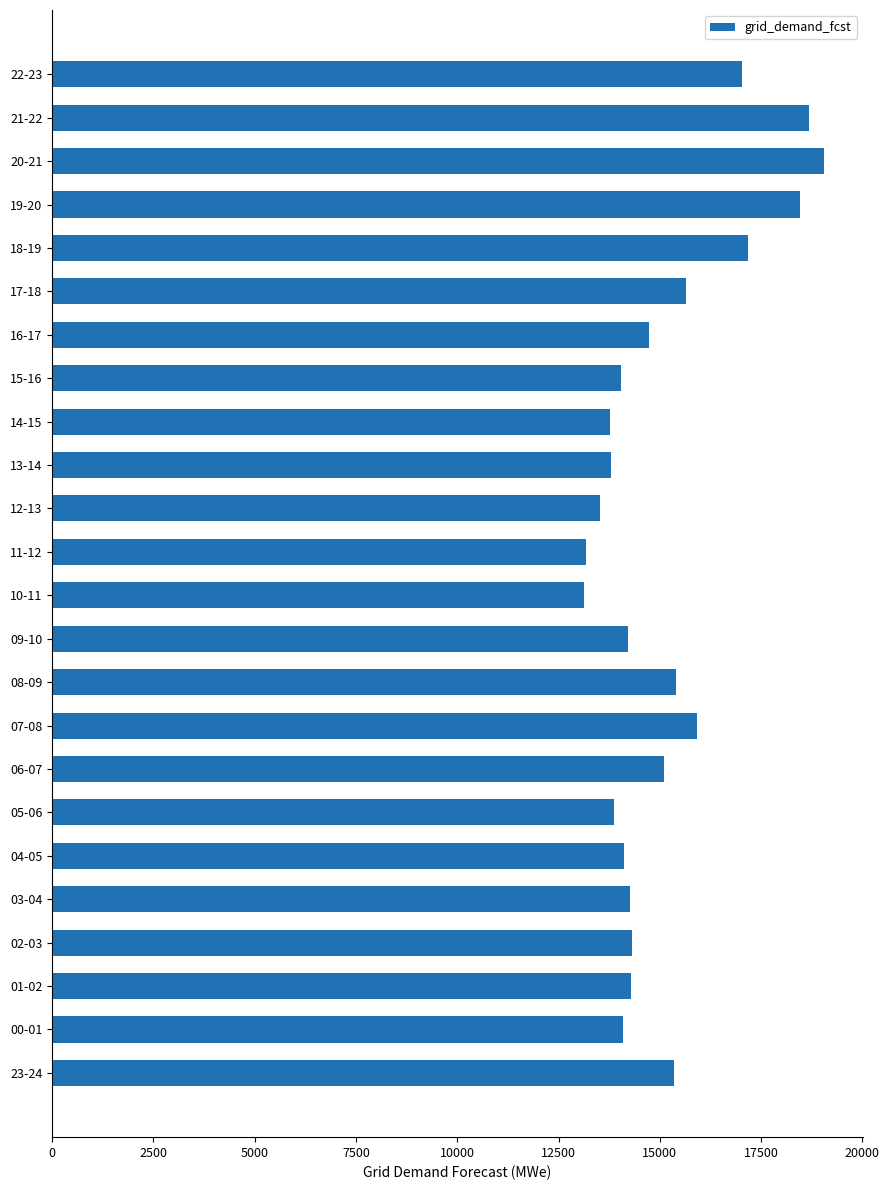

What is the change in value from 11-12 to 13-14?

+627